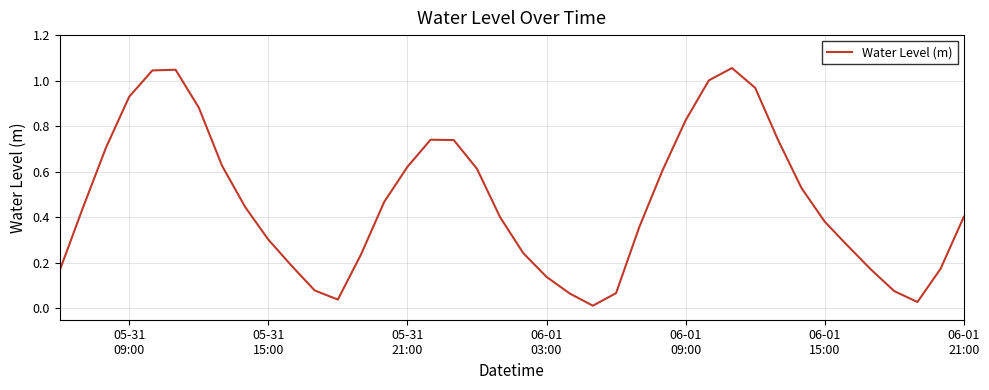

Is this an area chart (filled region under the line)?

No